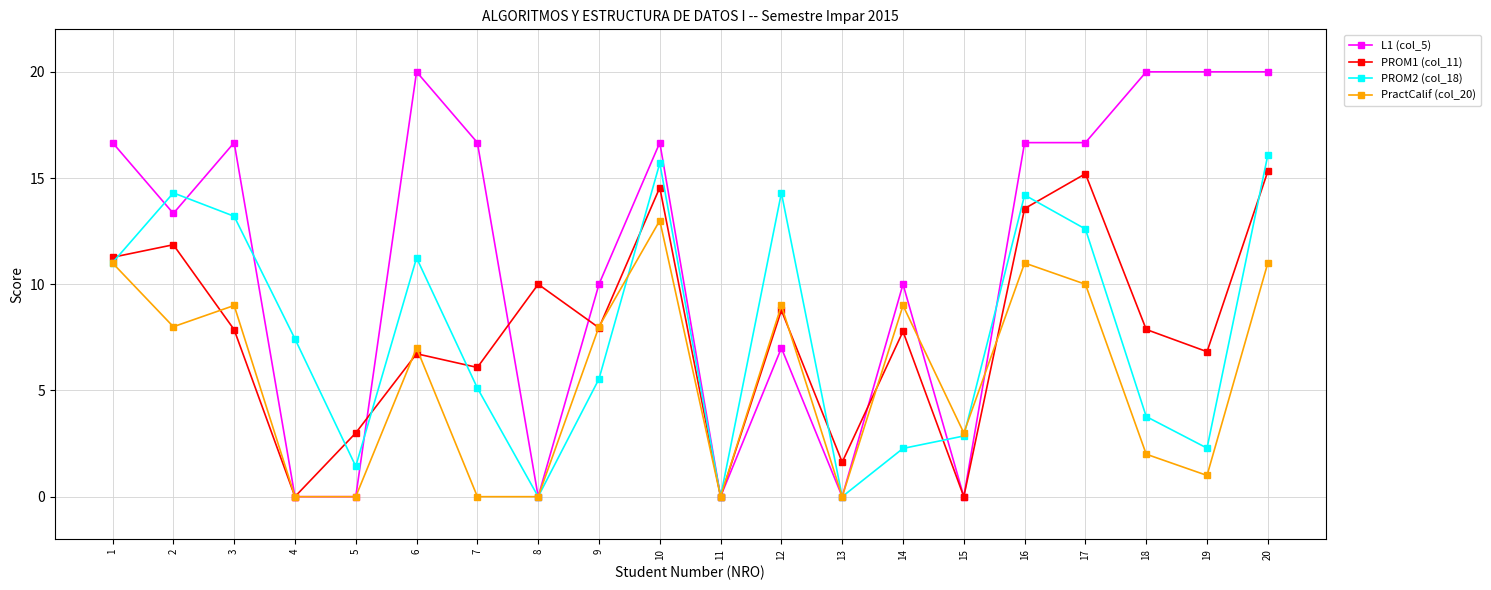

Between 5 and 12, which series saw the biggest shift?

PROM2 (col_18)